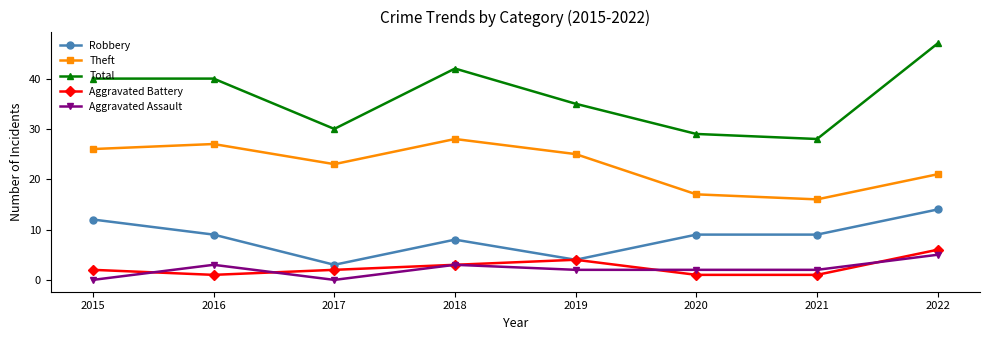

In Theft, how many points are lower than both neighbors (excluding endpoints)?

2